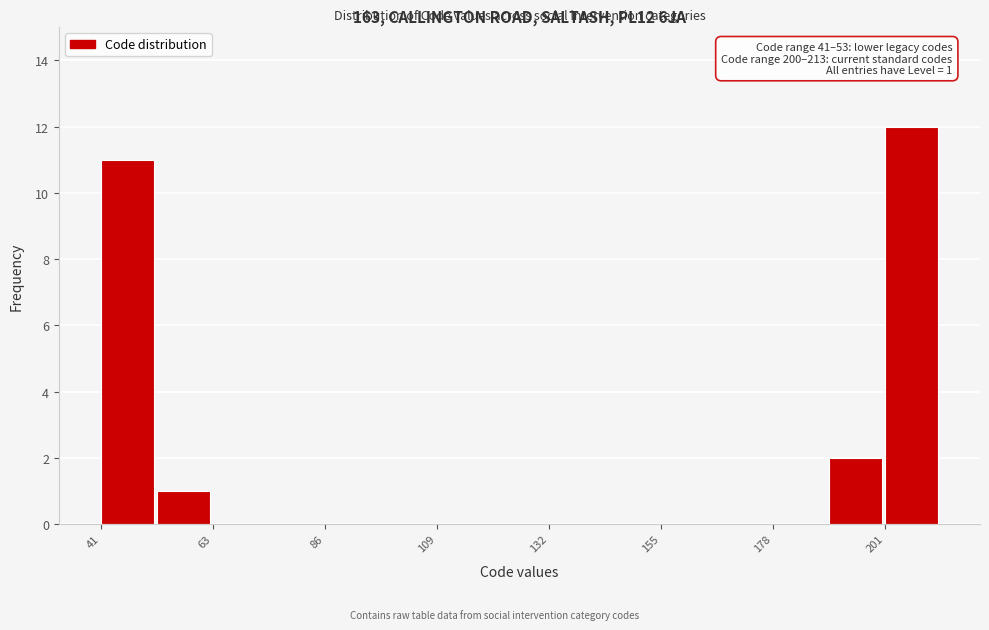

Read against the x-axis, roughly where is the centre of the tallest bar?

205